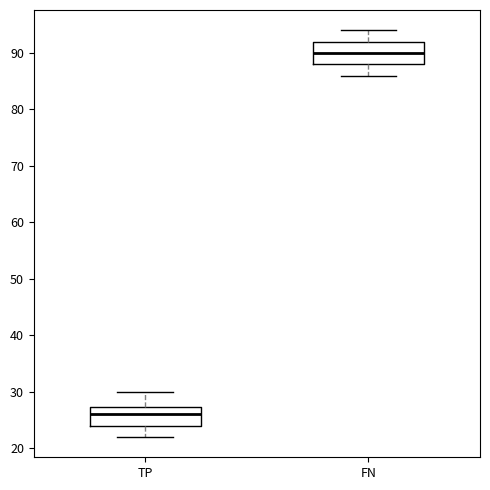

Reading left to right, transcribe this box plot: for each box, give where its median line is, the range the box spans, and where its two whiskers end, as read against the y-axis. The values are not printed on the chart, so give them approximately, as read against the axis.

TP: median 26, box 24 to 27, whiskers 22 to 30
FN: median 90, box 88 to 92, whiskers 86 to 94